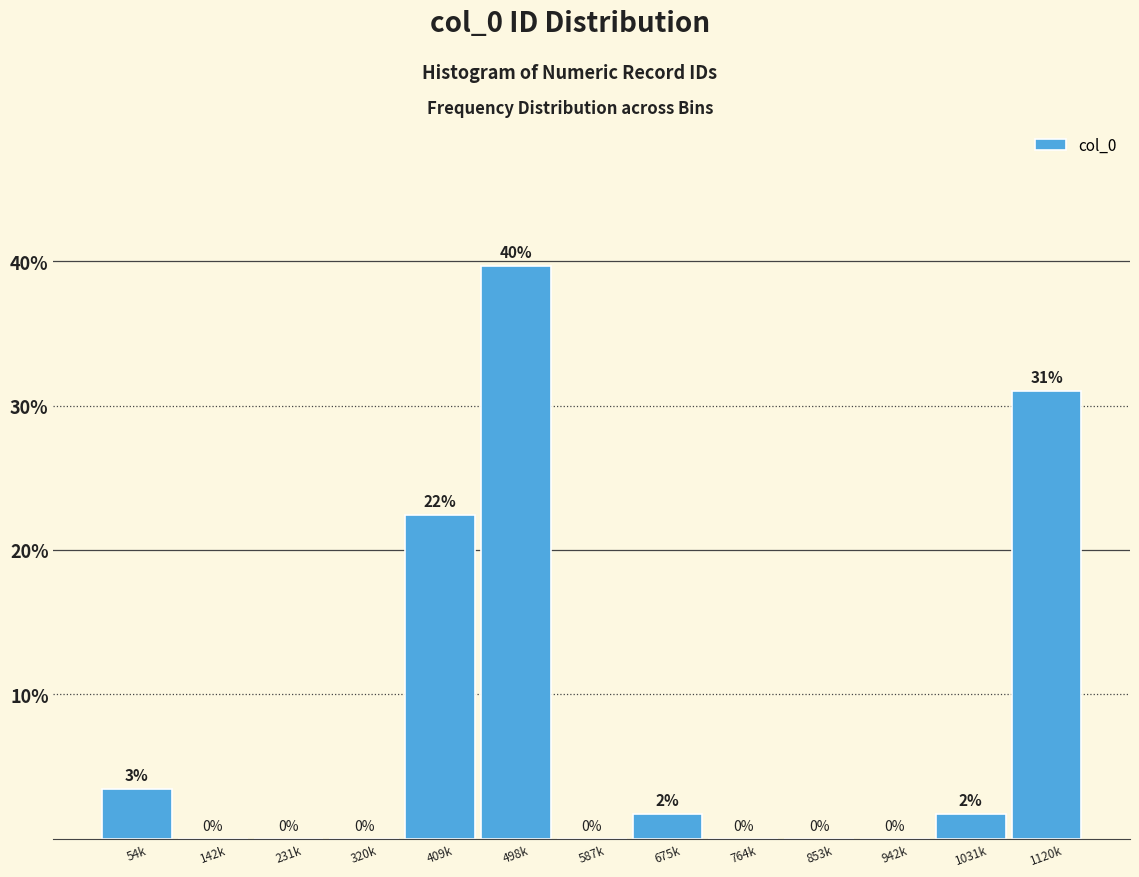

Between 409k and 498k, which is larger?

498k